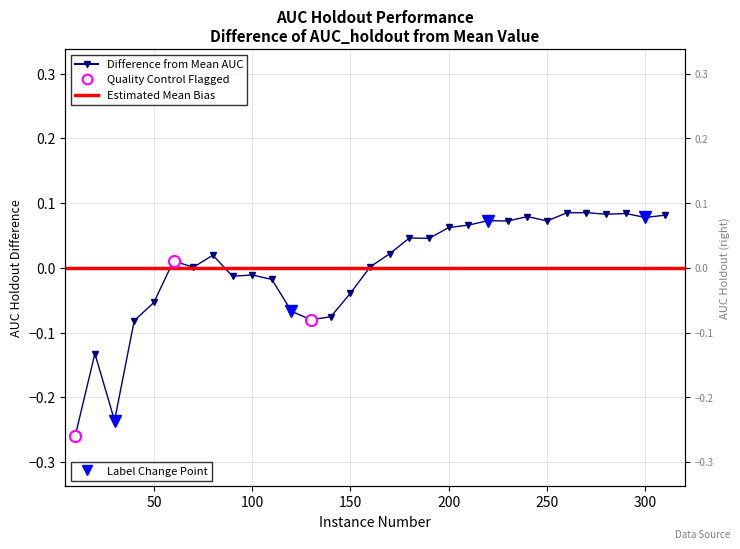

What is the maximum value shown in the chart?

0.1